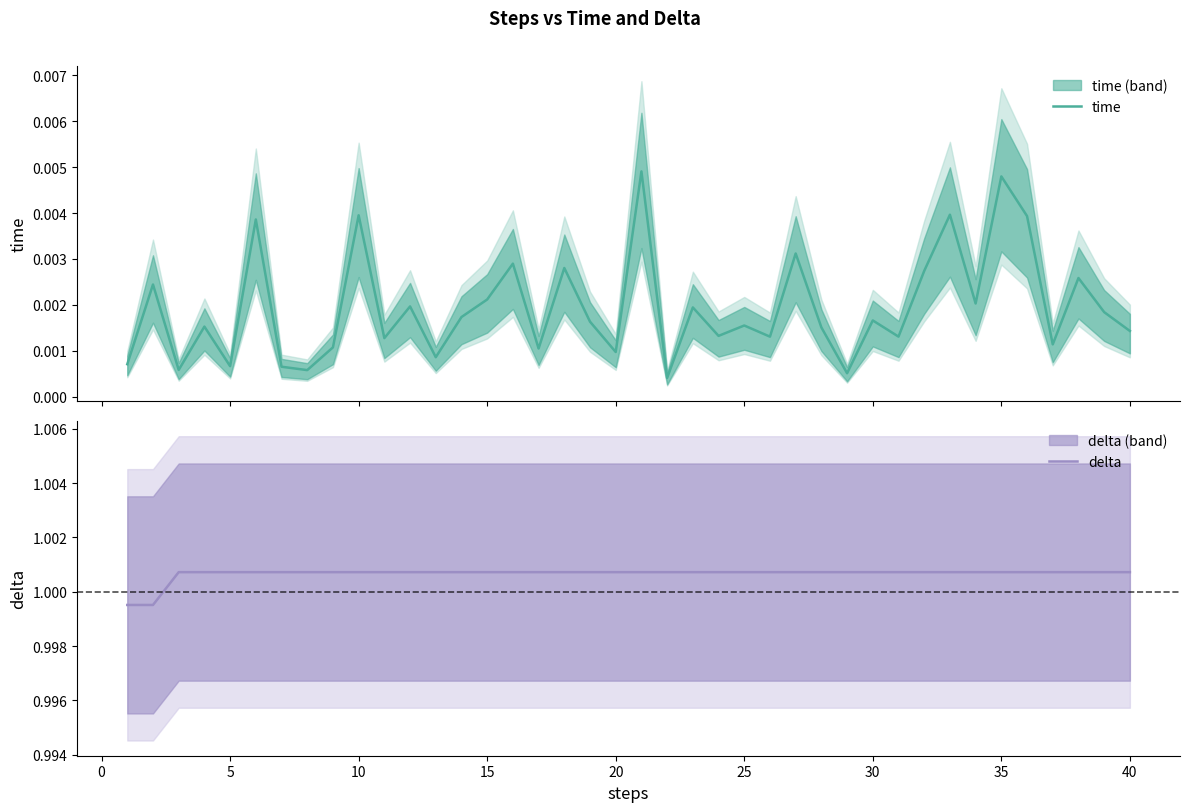

Does the chart have visible grid lines?

No